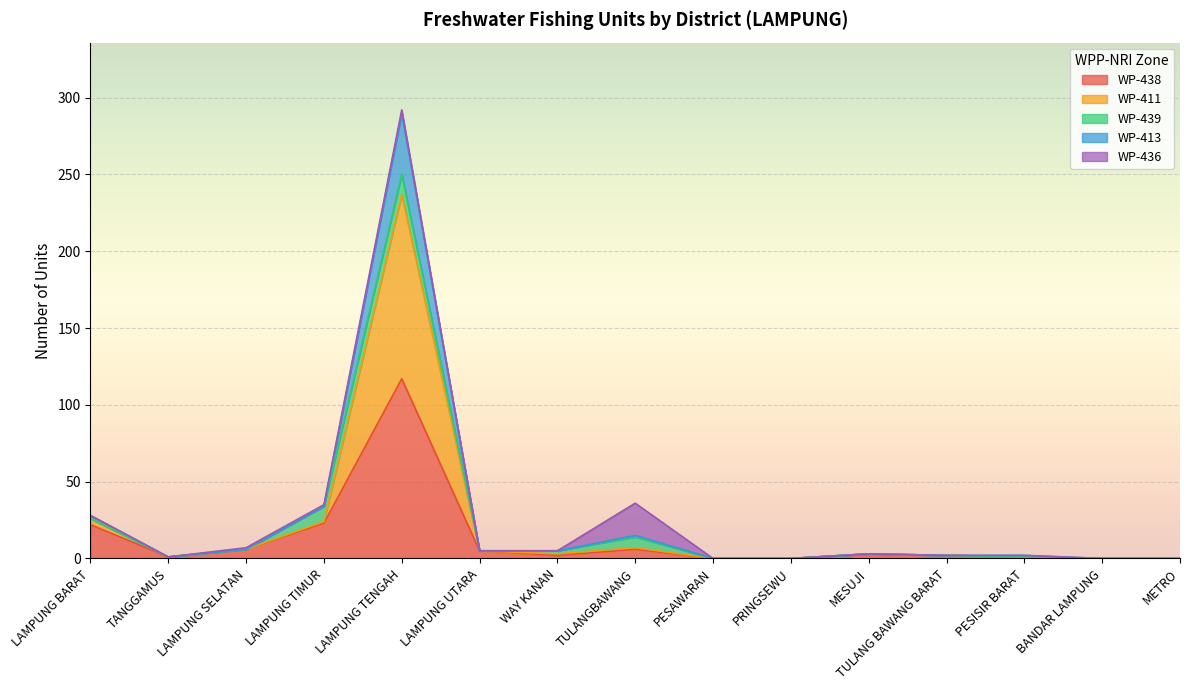

How many interior local valleys does the WP-438 series have?

2